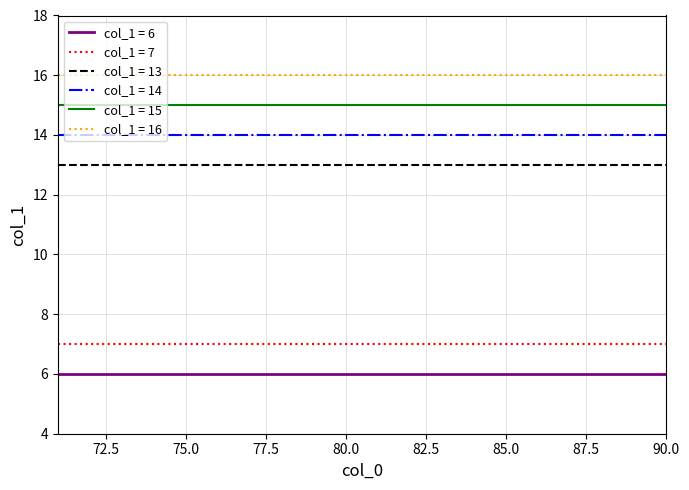

True or false: col_1 = 15 and col_1 = 13 cross at least once.

False